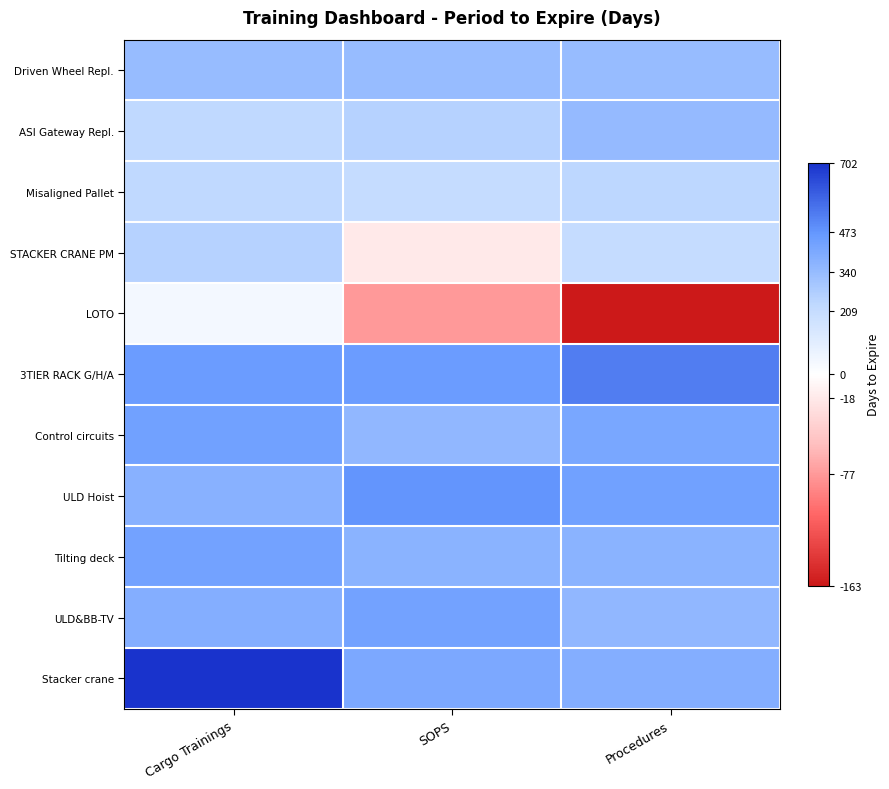

At how many categories does at least one series exceed 428?

3